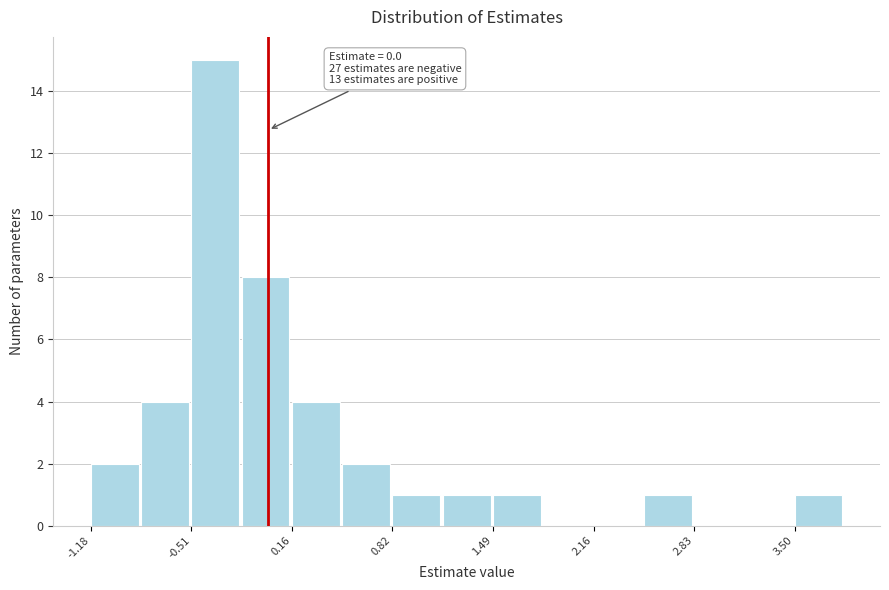

Around what value on the x-axis is the tallest bar? Give the approximate position of its centre, as read against the axis.

-0.4